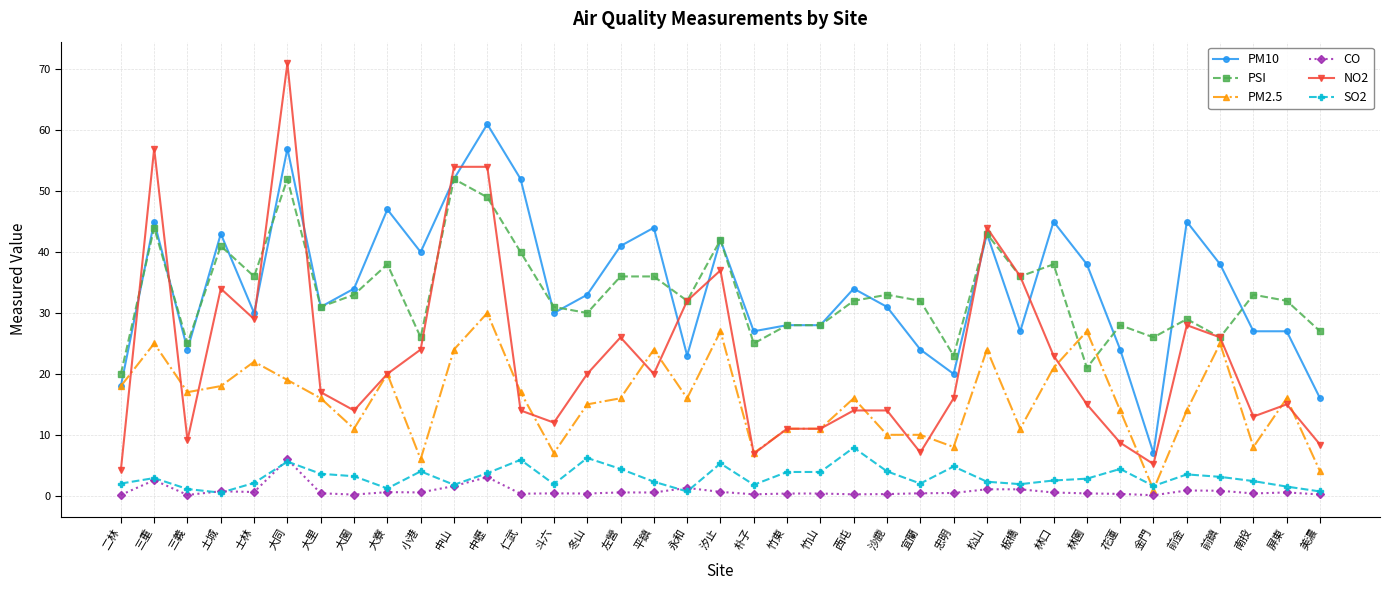

The value of PM2.5 at 前金 is 14.0. True or false?

True